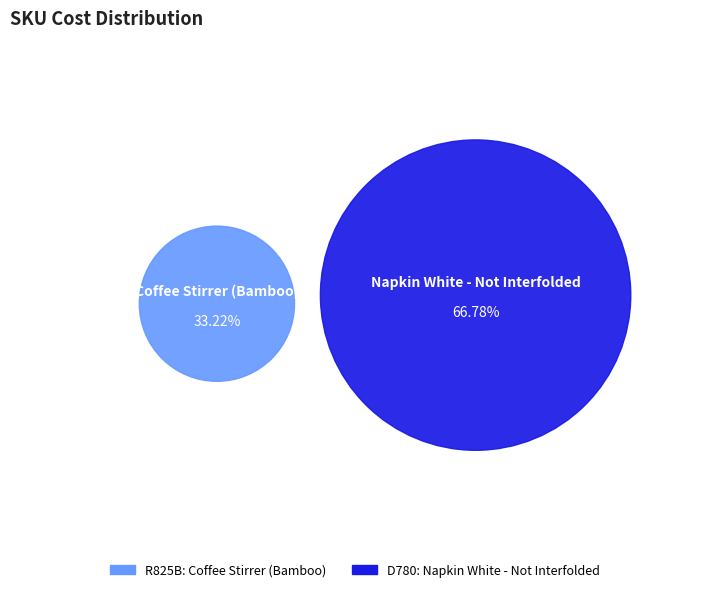

The D780 slice represents 67% of the pie. True or false?

True